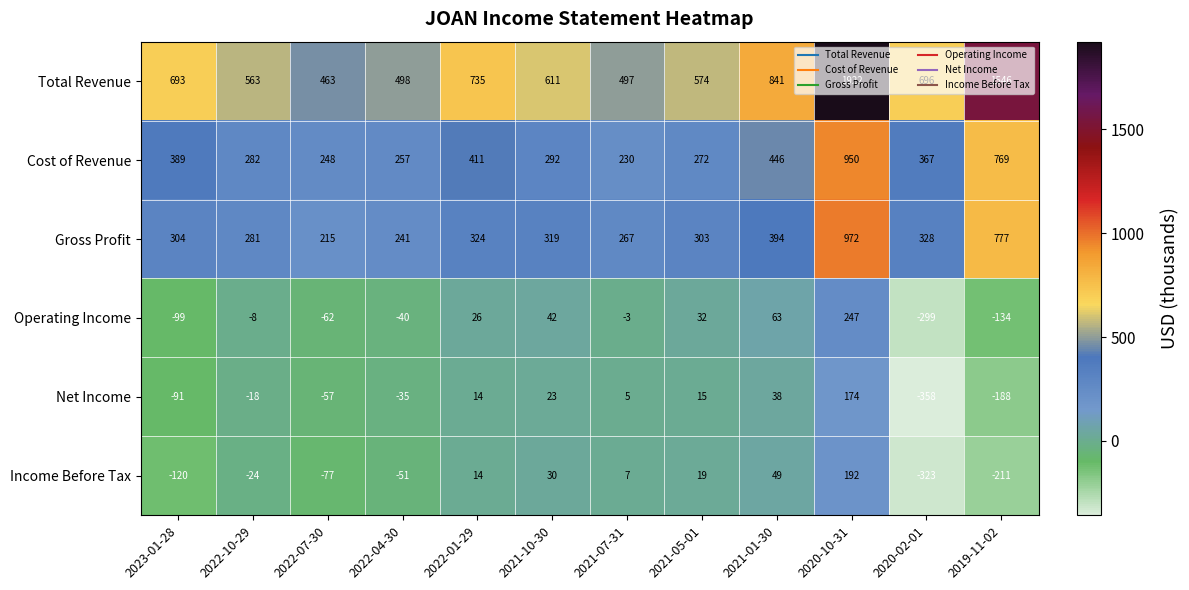

Rank the series at 2021-05-01 from highest to lowest value.

Total Revenue, Gross Profit, Cost of Revenue, Operating Income, Income Before Tax, Net Income